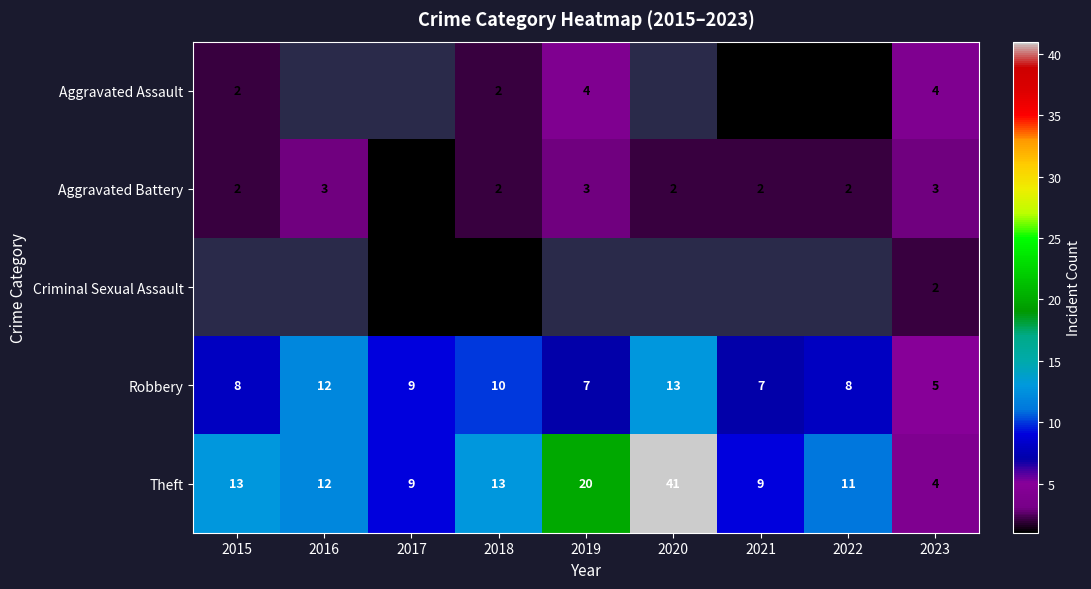

The Aggravated Battery series shows 3 at 2019. True or false?

True